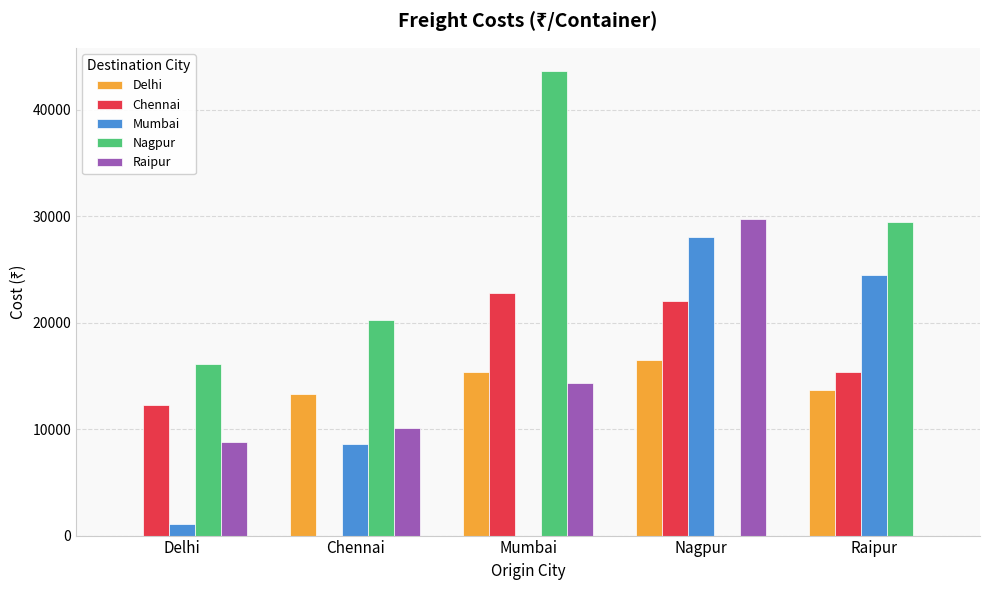

Between Mumbai and Raipur, which series saw the biggest shift?

Mumbai